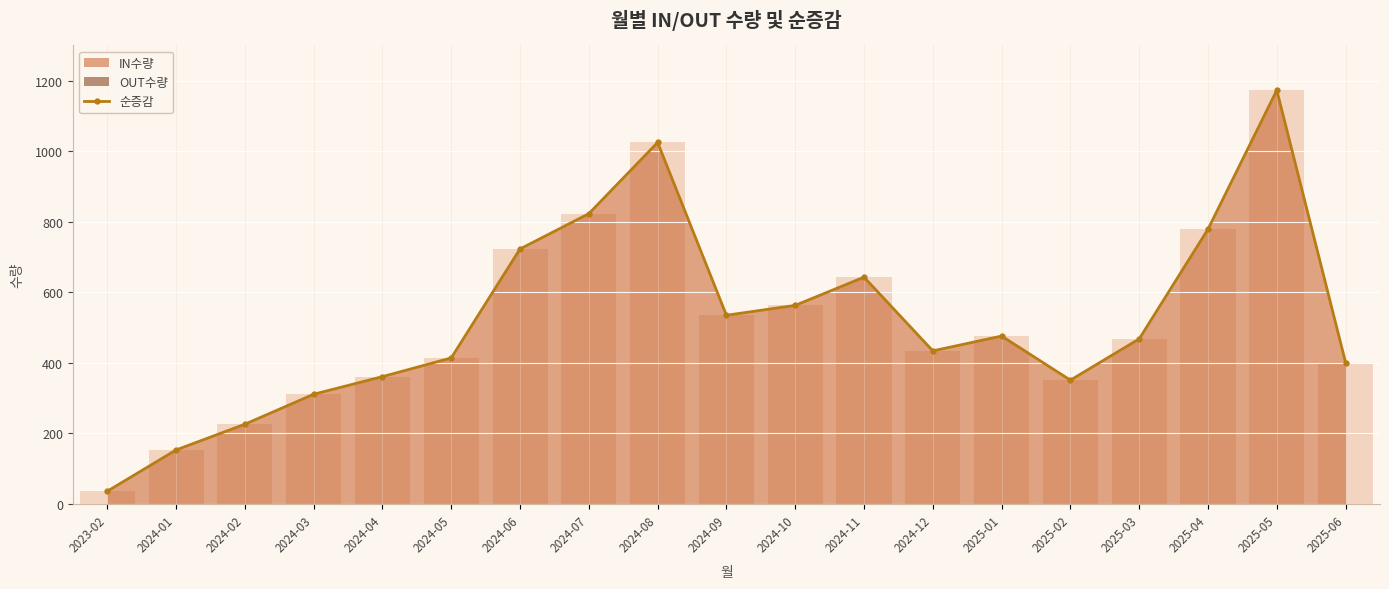

What is the smallest value displayed?

36